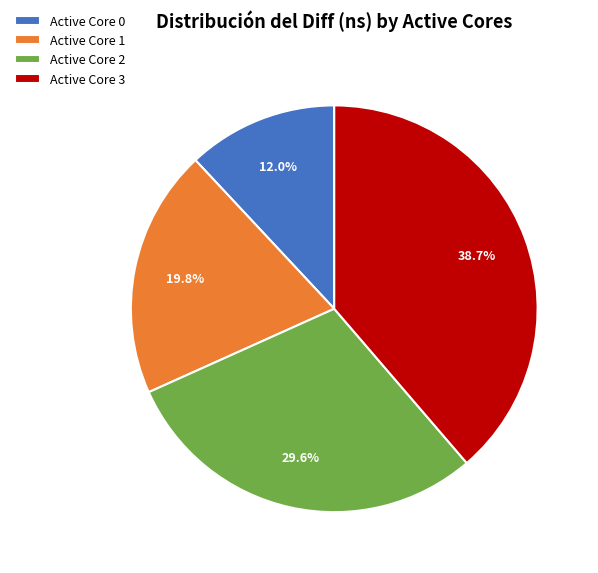

Which category has the smallest portion of the pie?

Active Core 0